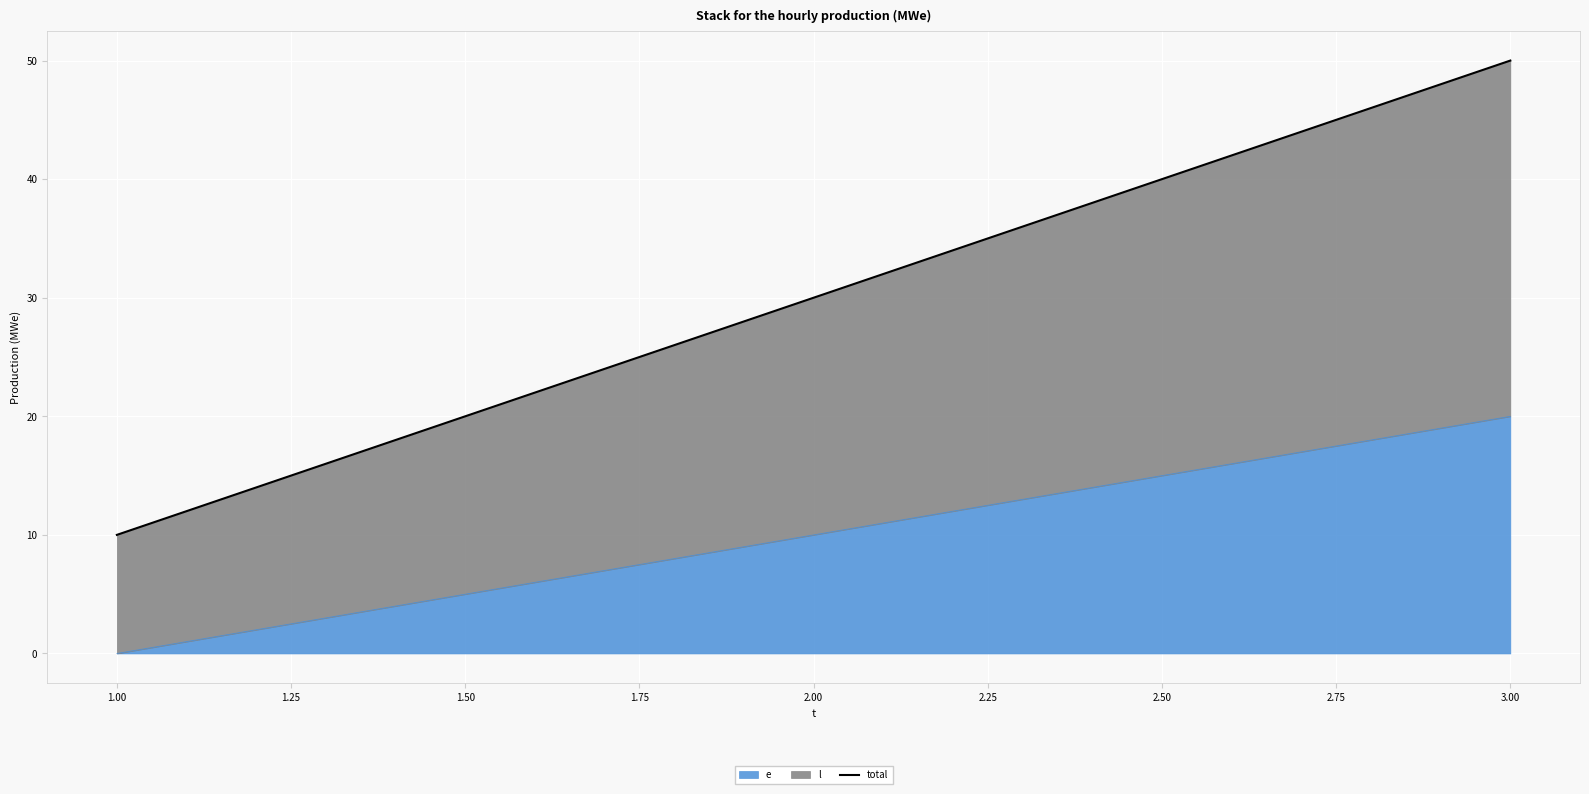

The e series shows 27 at 3.00. True or false?

False